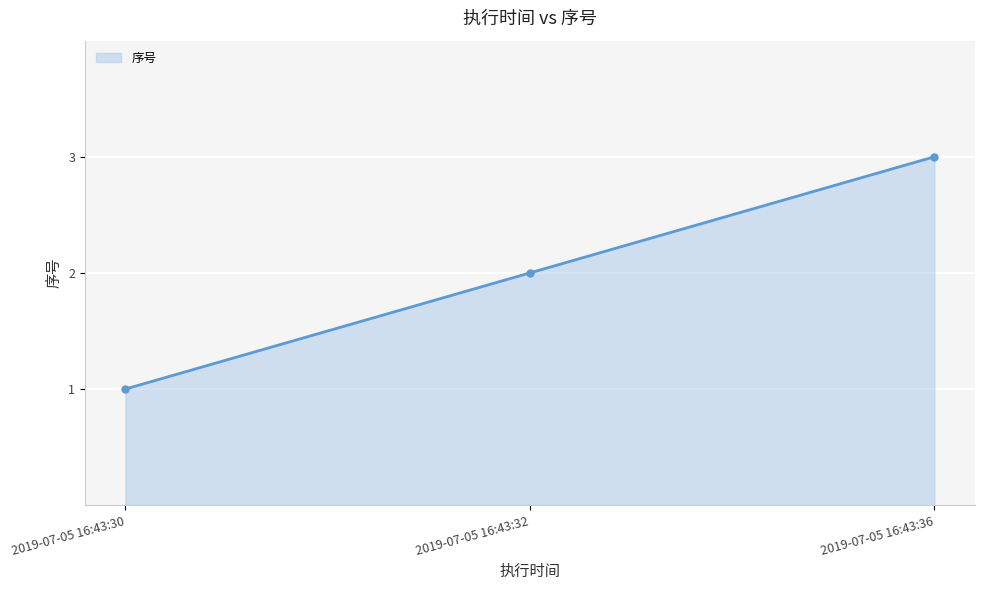

What is the smallest value displayed?

1